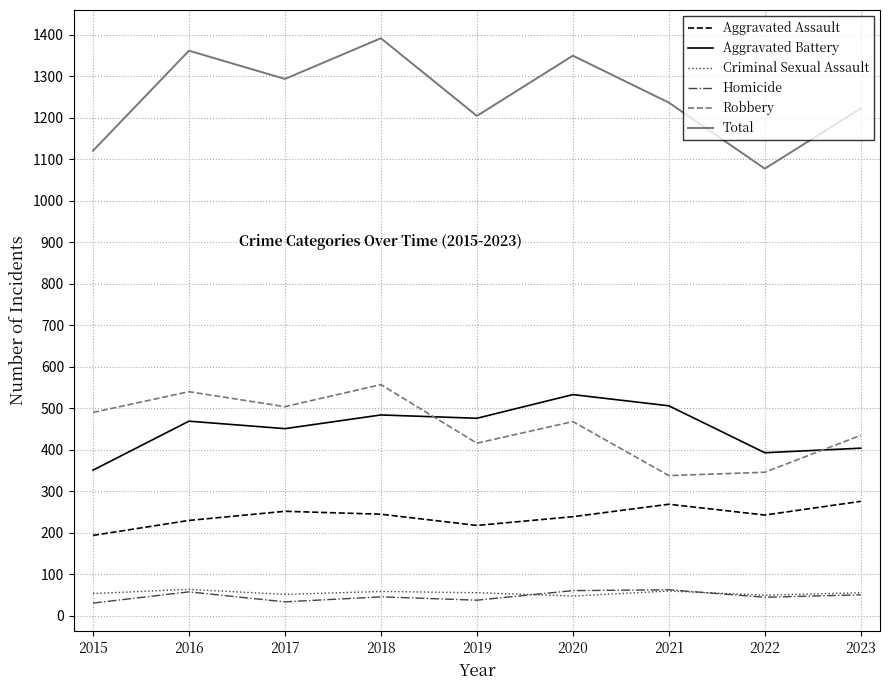

True or false: Homicide and Aggravated Assault intersect in this chart.

False